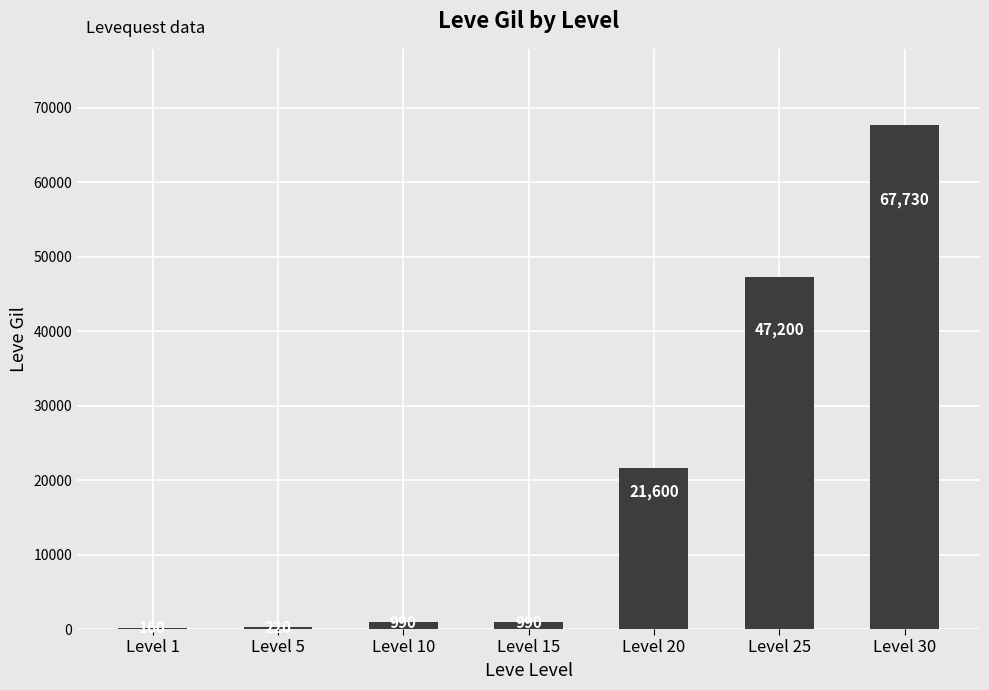

Is it true that the value at Level 25 is 28103?

False